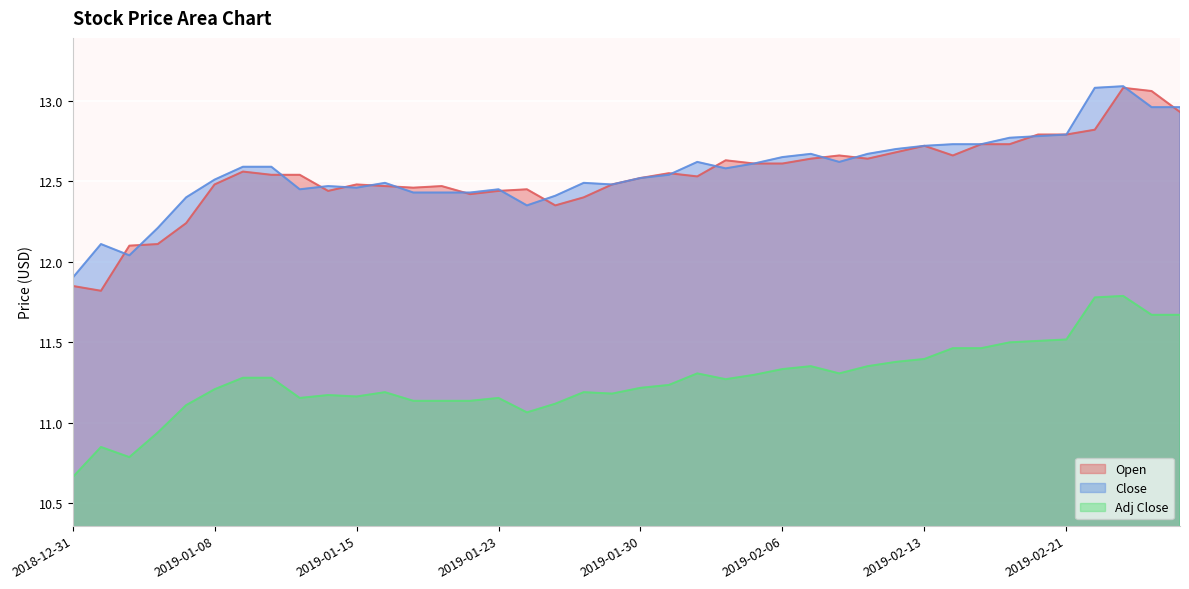

At how many categories does at least one series exceed 13?

3